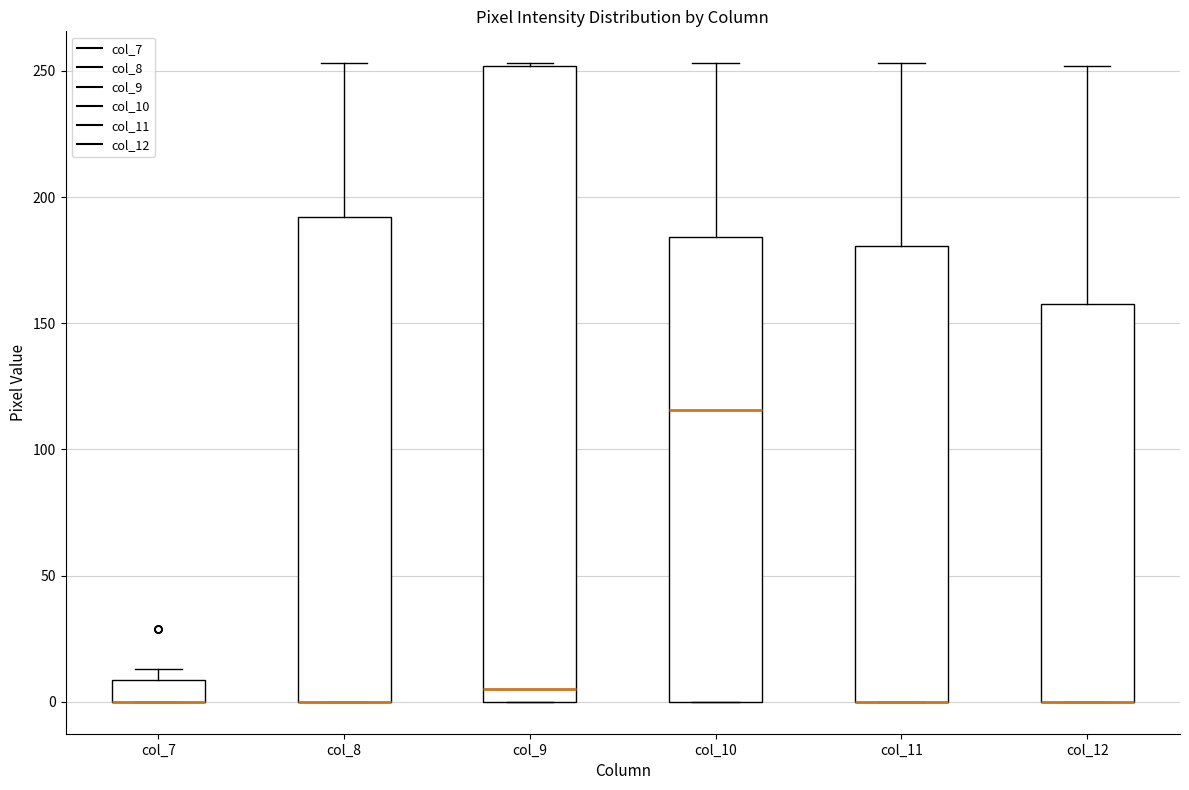

Reading left to right, read every box against the y-axis: the position of its median line, the range the box covers, and the ends of its whiskers. The values are not printed on the chart, so give them approximately, as read against the axis.

col_7: median 0 (drawn on the box's lower edge), box 0 to 10, whiskers 0 to 15
col_8: median 0 (drawn on the box's lower edge), box 0 to 190, whiskers 0 to 255
col_9: median 5, box 0 to 250, whiskers 0 to 255
col_10: median 115, box 0 to 185, whiskers 0 to 255
col_11: median 0 (drawn on the box's lower edge), box 0 to 180, whiskers 0 to 255
col_12: median 0 (drawn on the box's lower edge), box 0 to 160, whiskers 0 to 250